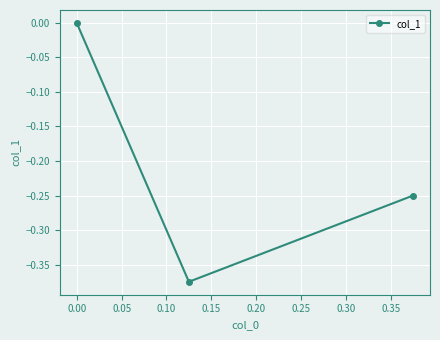

Between 0.05 and 0.00, which is larger?

0.05